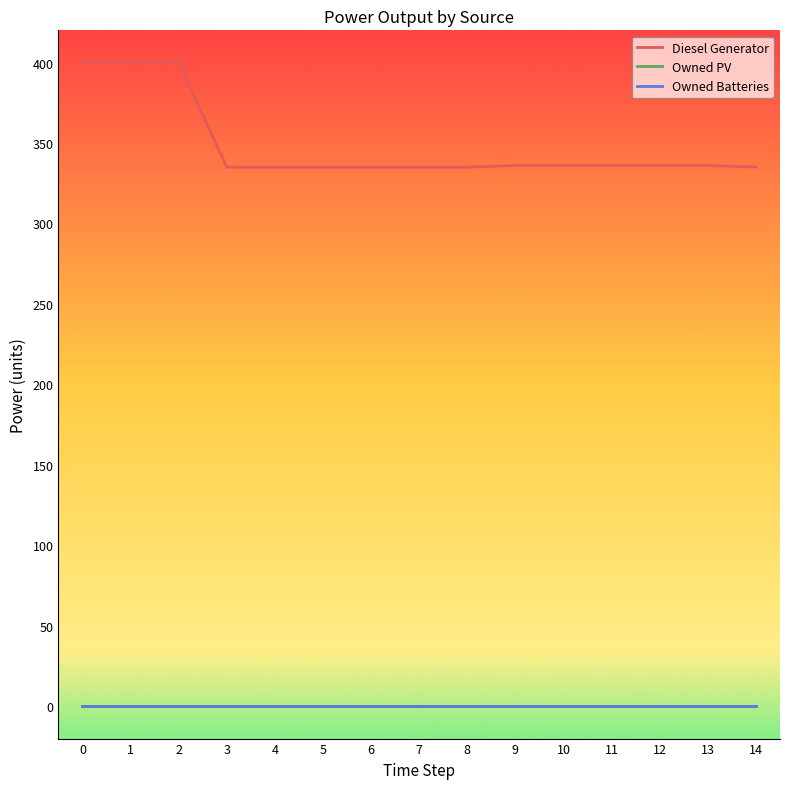

Is this an area chart (filled region under the line)?

No